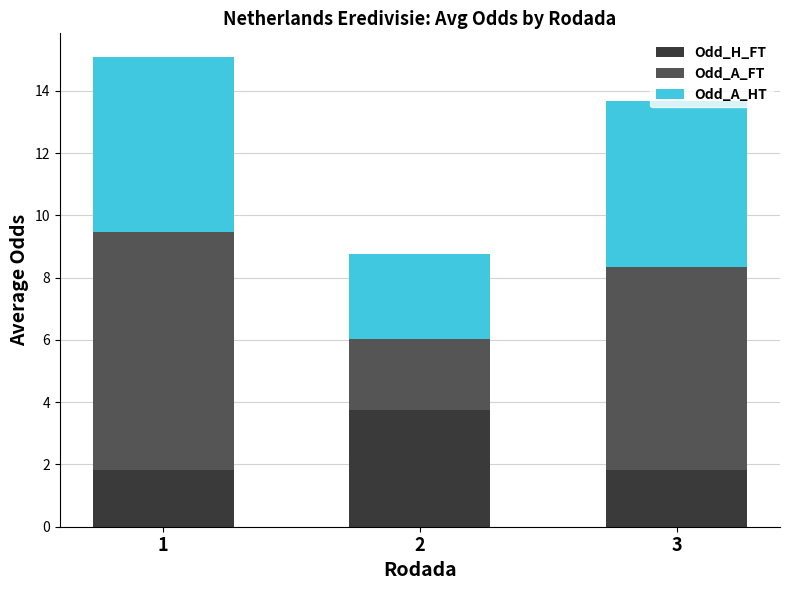

What is the minimum value for Odd_H_FT?

1.8